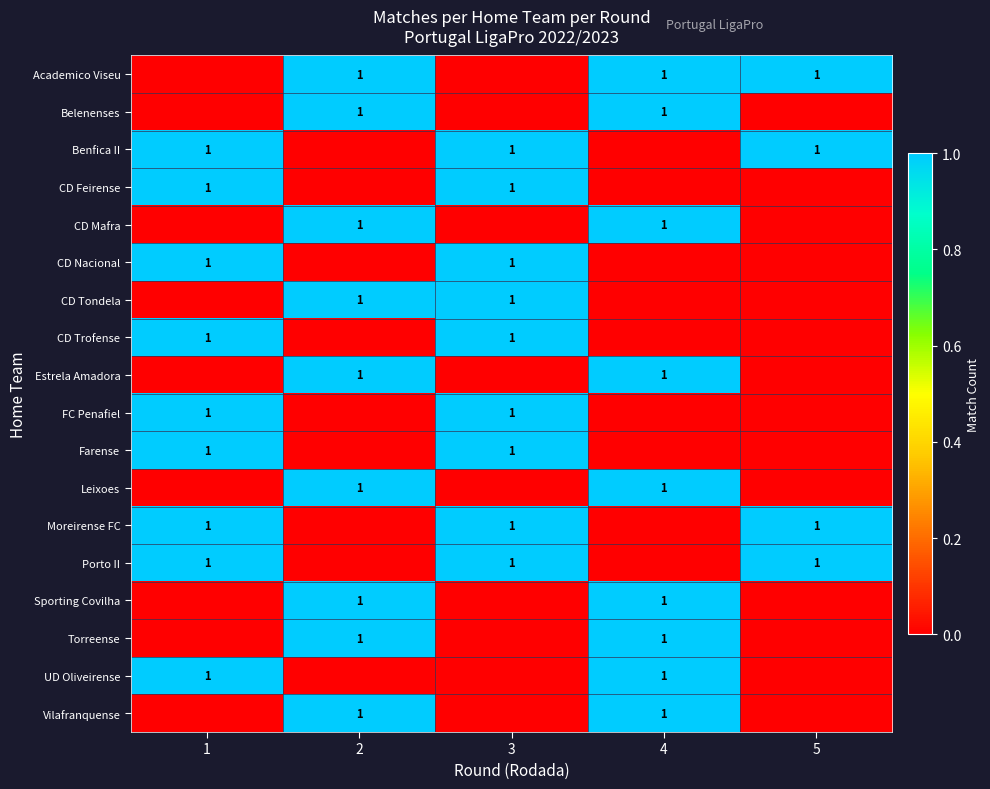

Reading left to right, list all the values displayed in this chart.

row_0: 0	1	0	1	1
row_1: 0	1	0	1	0
row_2: 1	0	1	0	1
row_3: 1	0	1	0	0
row_4: 0	1	0	1	0
row_5: 1	0	1	0	0
row_6: 0	1	1	0	0
row_7: 1	0	1	0	0
row_8: 0	1	0	1	0
row_9: 1	0	1	0	0
row_10: 1	0	1	0	0
row_11: 0	1	0	1	0
row_12: 1	0	1	0	1
row_13: 1	0	1	0	1
row_14: 0	1	0	1	0
row_15: 0	1	0	1	0
row_16: 1	0	0	1	0
row_17: 0	1	0	1	0